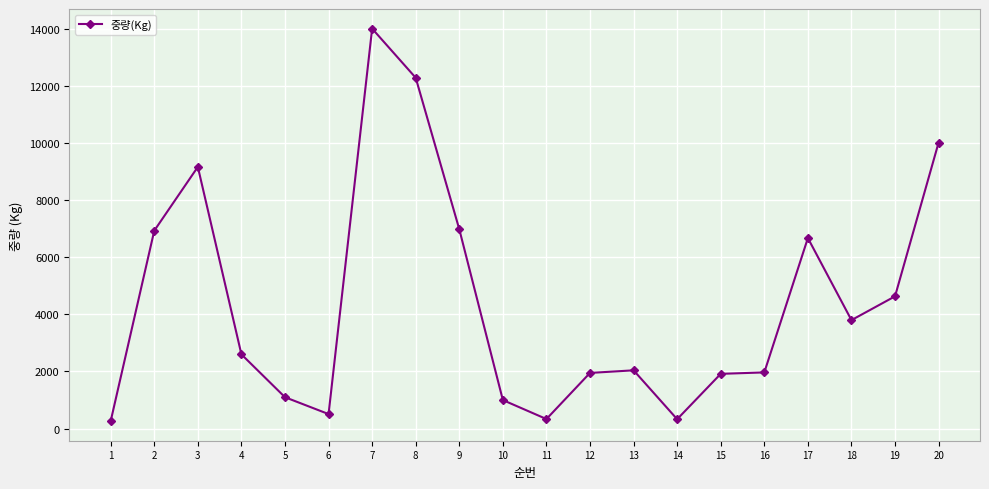

What is the value of the 6th point from the left?

510